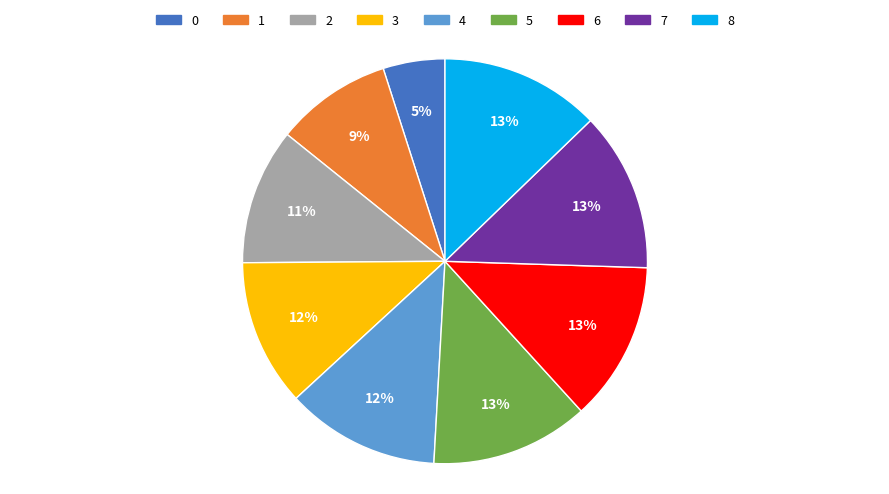

Is 3 the majority of the pie?

No